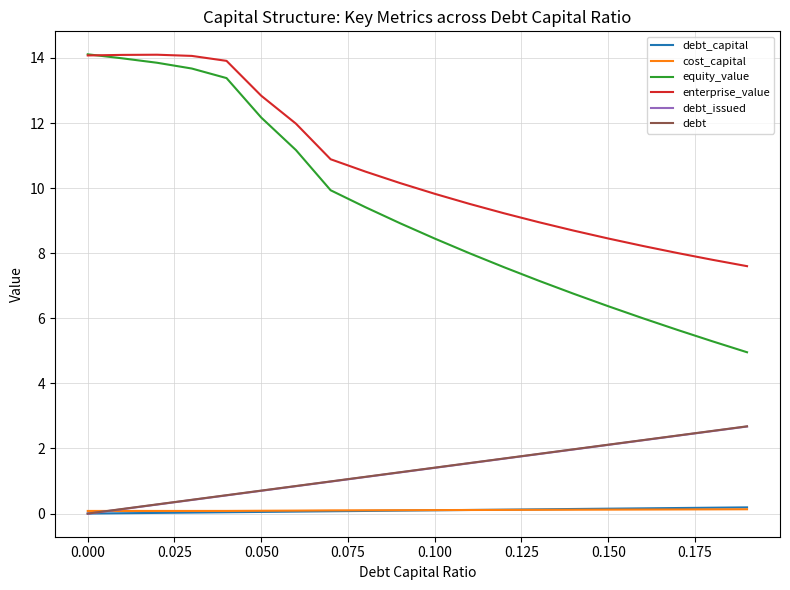

What are all the series names shown in the legend?

debt_capital, cost_capital, equity_value, enterprise_value, debt_issued, debt